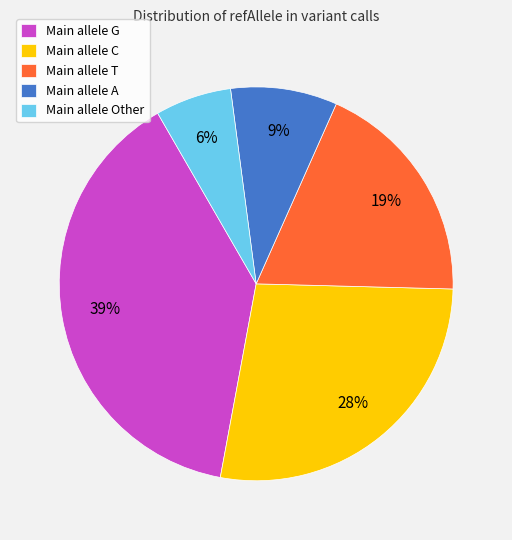

Which has a higher value, Main allele Other or Main allele G?

Main allele G